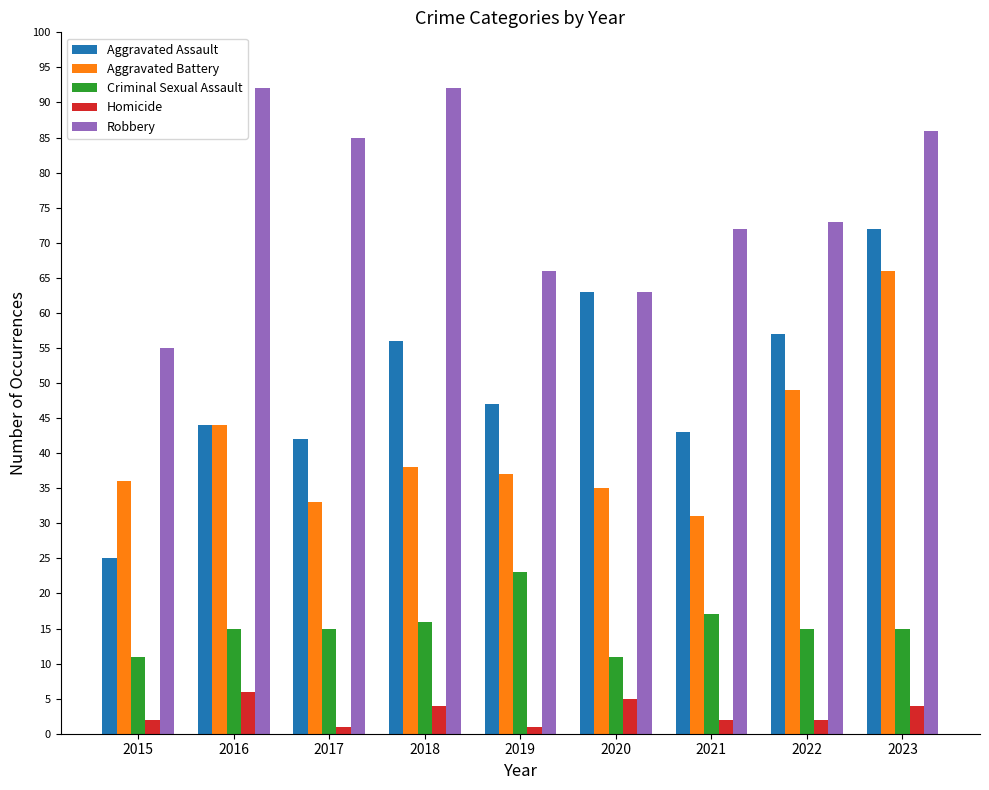

The value of Aggravated Battery at 2019 is 15. True or false?

False